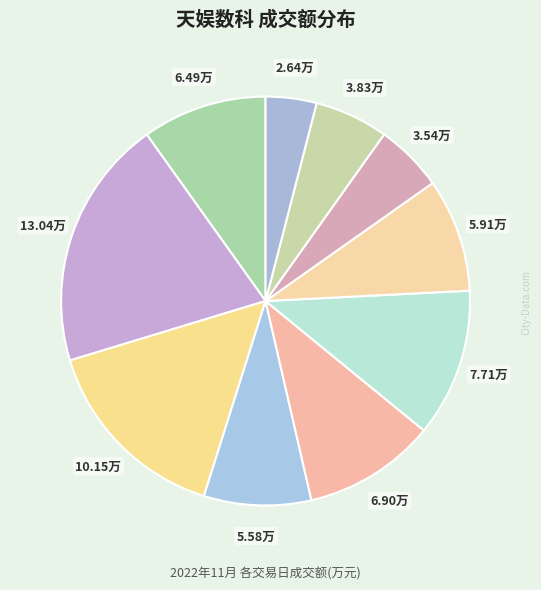

Which slice is the smallest?

2022-11-23